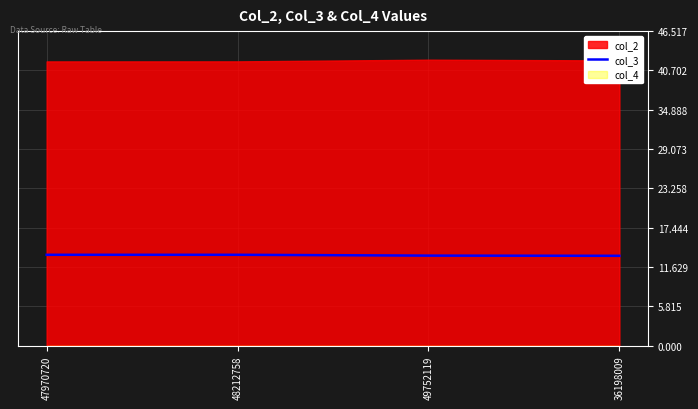

What is the label of the 2nd point from the left?

48212758